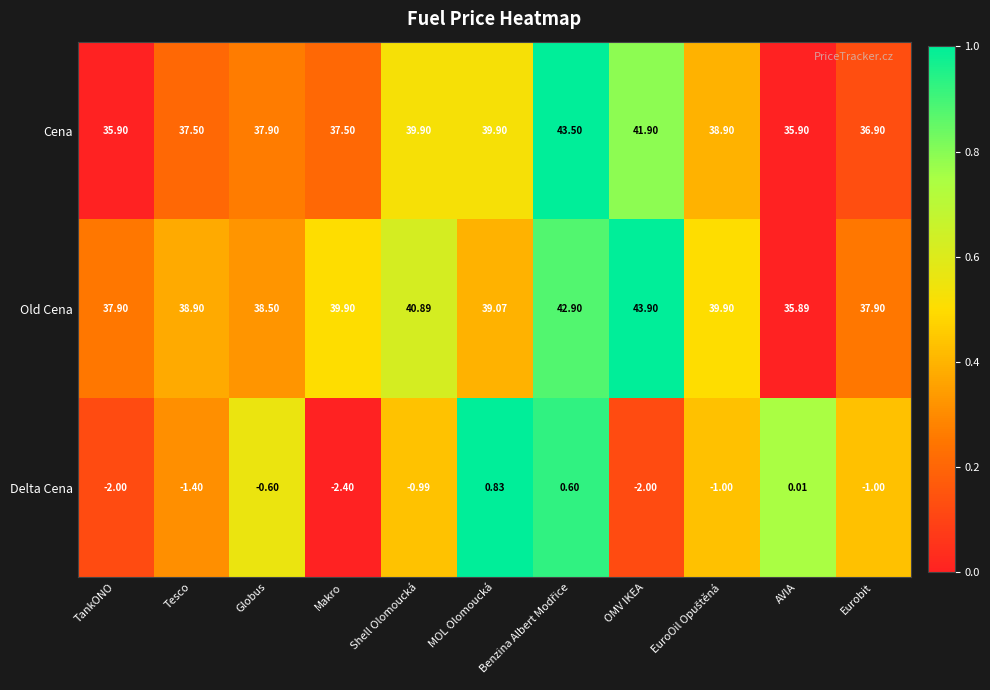

What is the spread (max minus min) of values at TankONO?

39.9